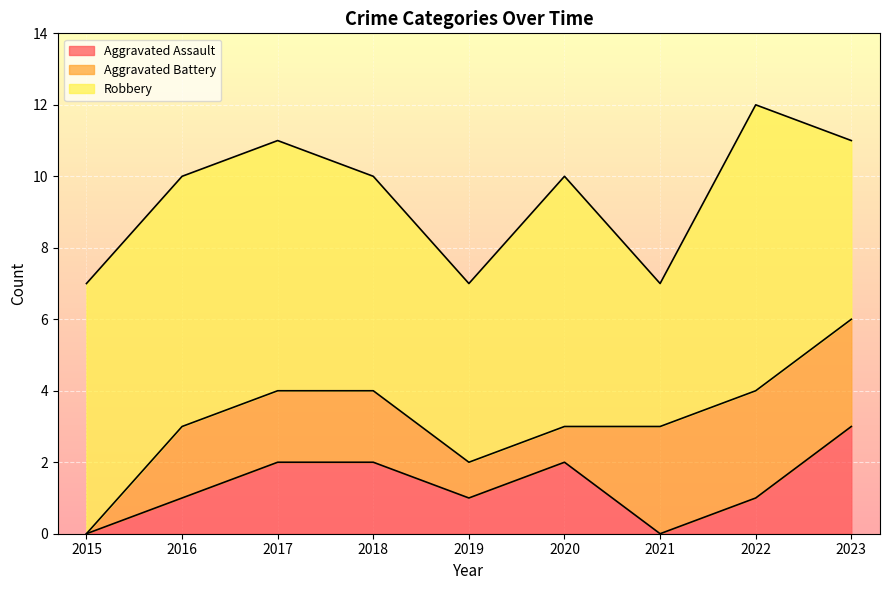

The Aggravated Assault series shows 1 at 2019. True or false?

True